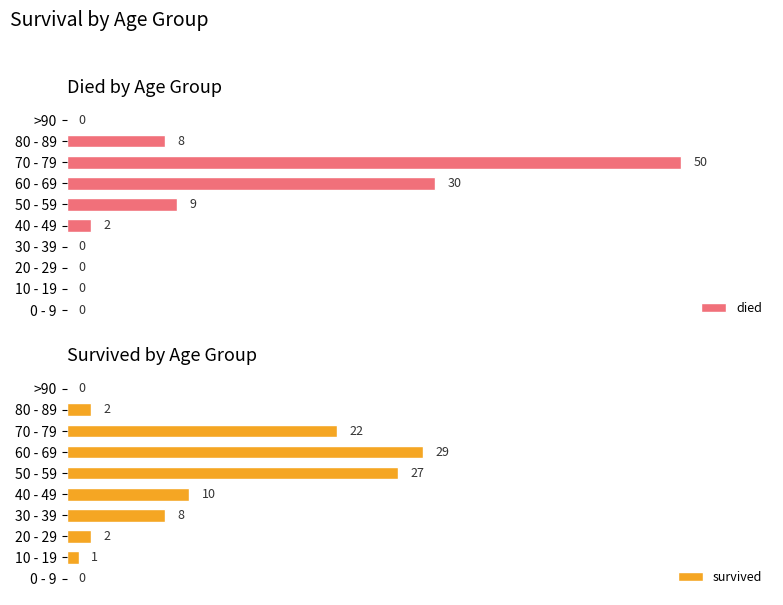

Where is died nearest to the value 25?

60 - 69